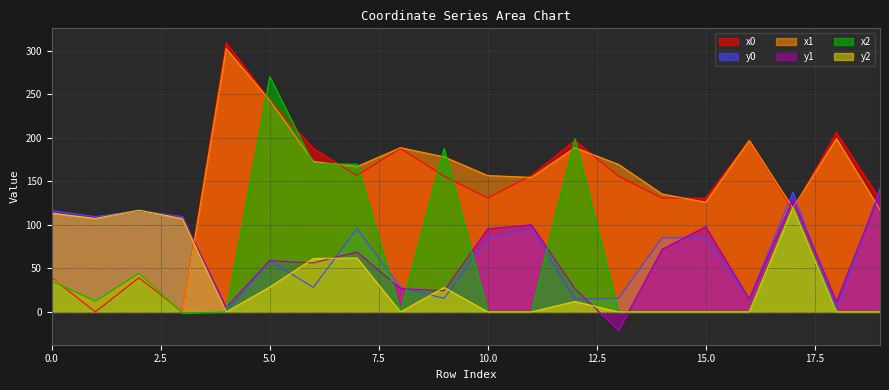

True or false: y1 and x1 intersect in this chart.

True